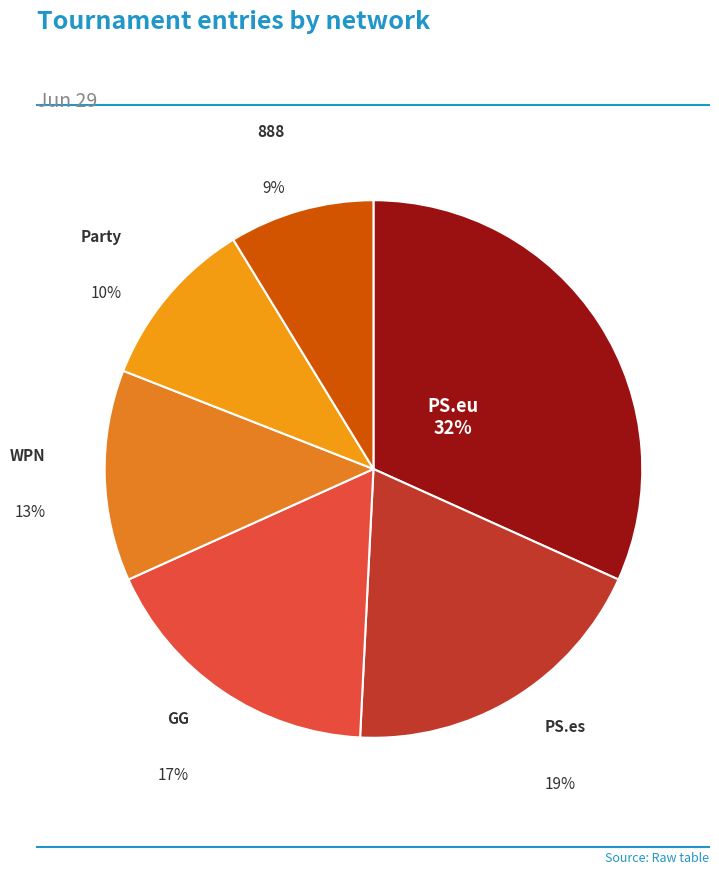

Rank the categories by value from lowest to highest.

888, Party, WPN, GG, PS.es, PS.eu